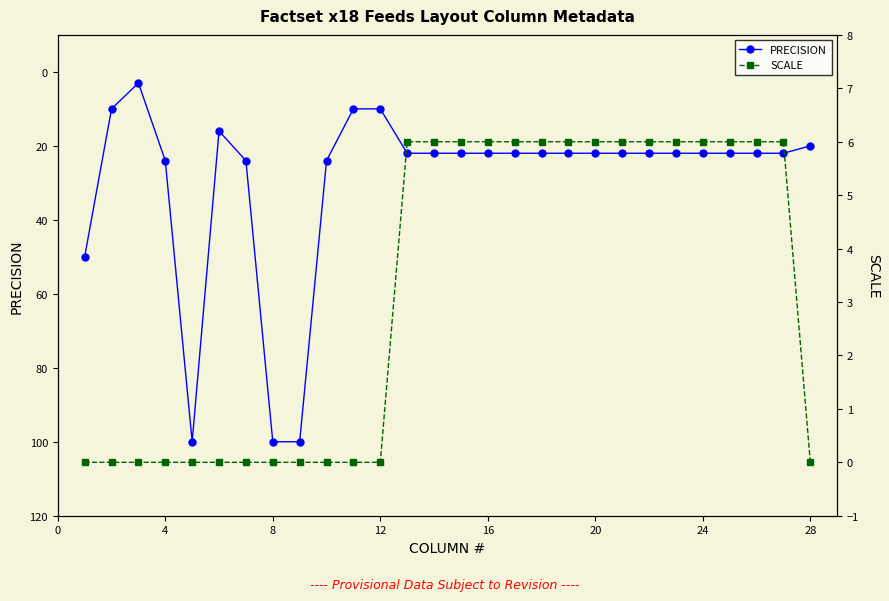

What is the lowest value of the PRECISION series?

3